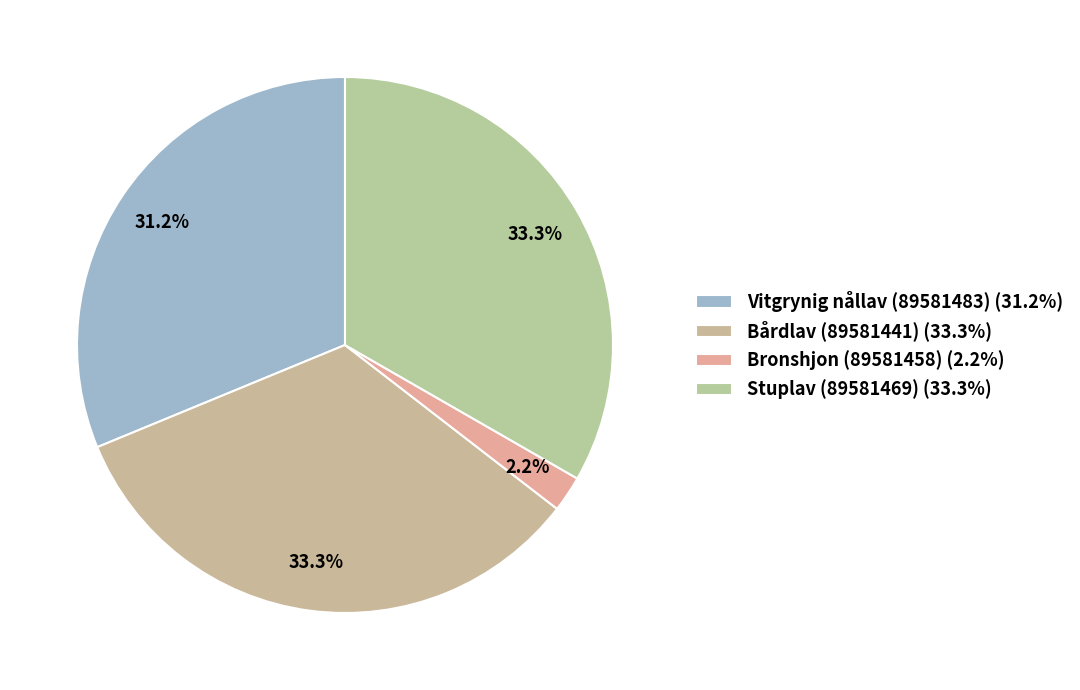

Count the number of slices in the pie.

4